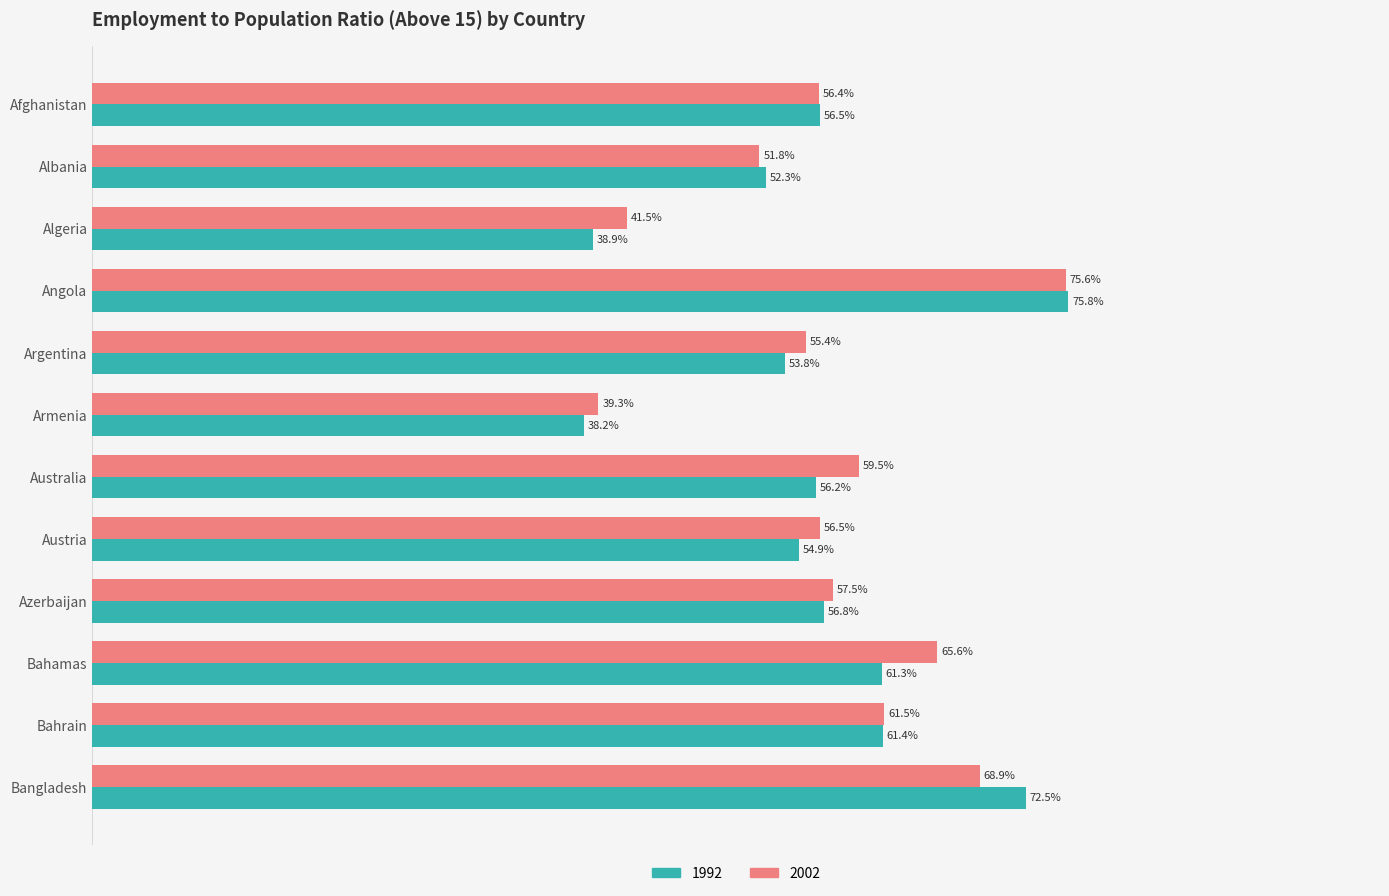

Rank the series at Bangladesh from lowest to highest value.

2002, 1992